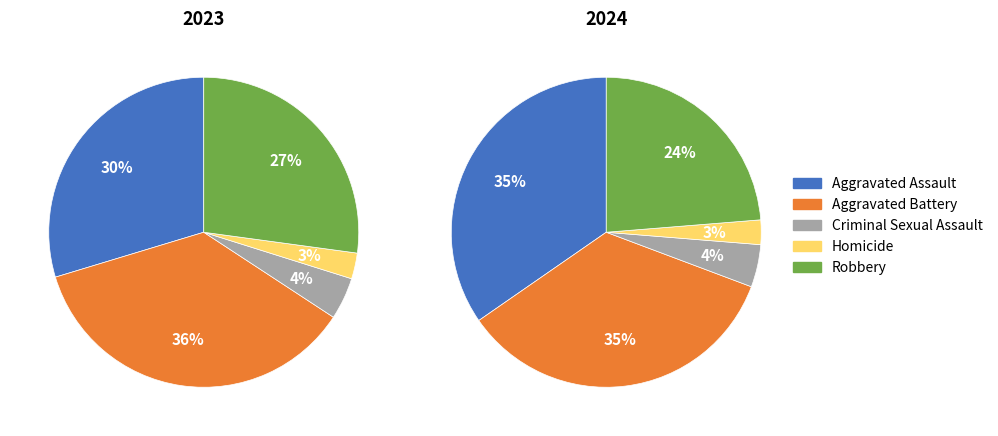

True or false: Robbery accounts for 24% of the total.

True